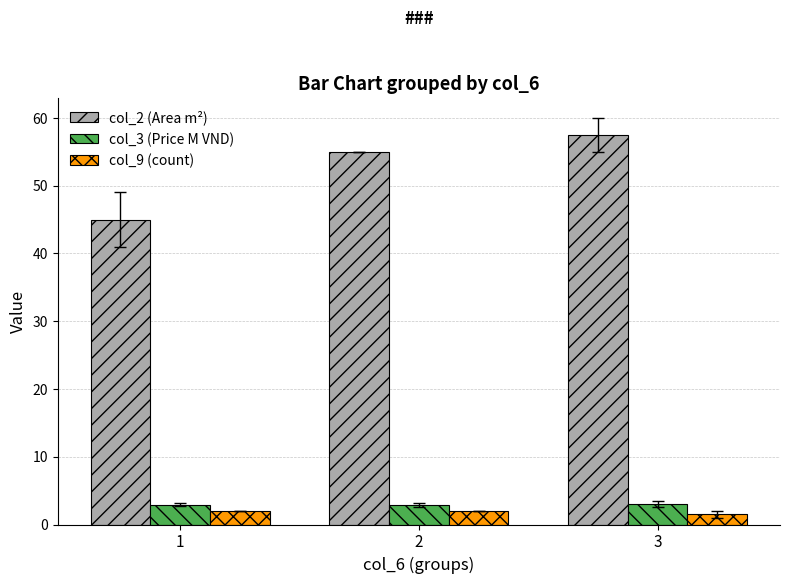

Which series has the largest range (max minus min)?

col_2 (Area m²)